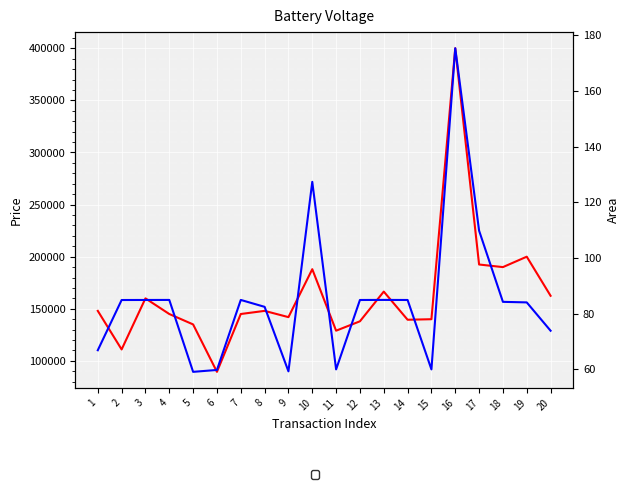

True or false: price has more than 2 points higher than both neighbors.

True